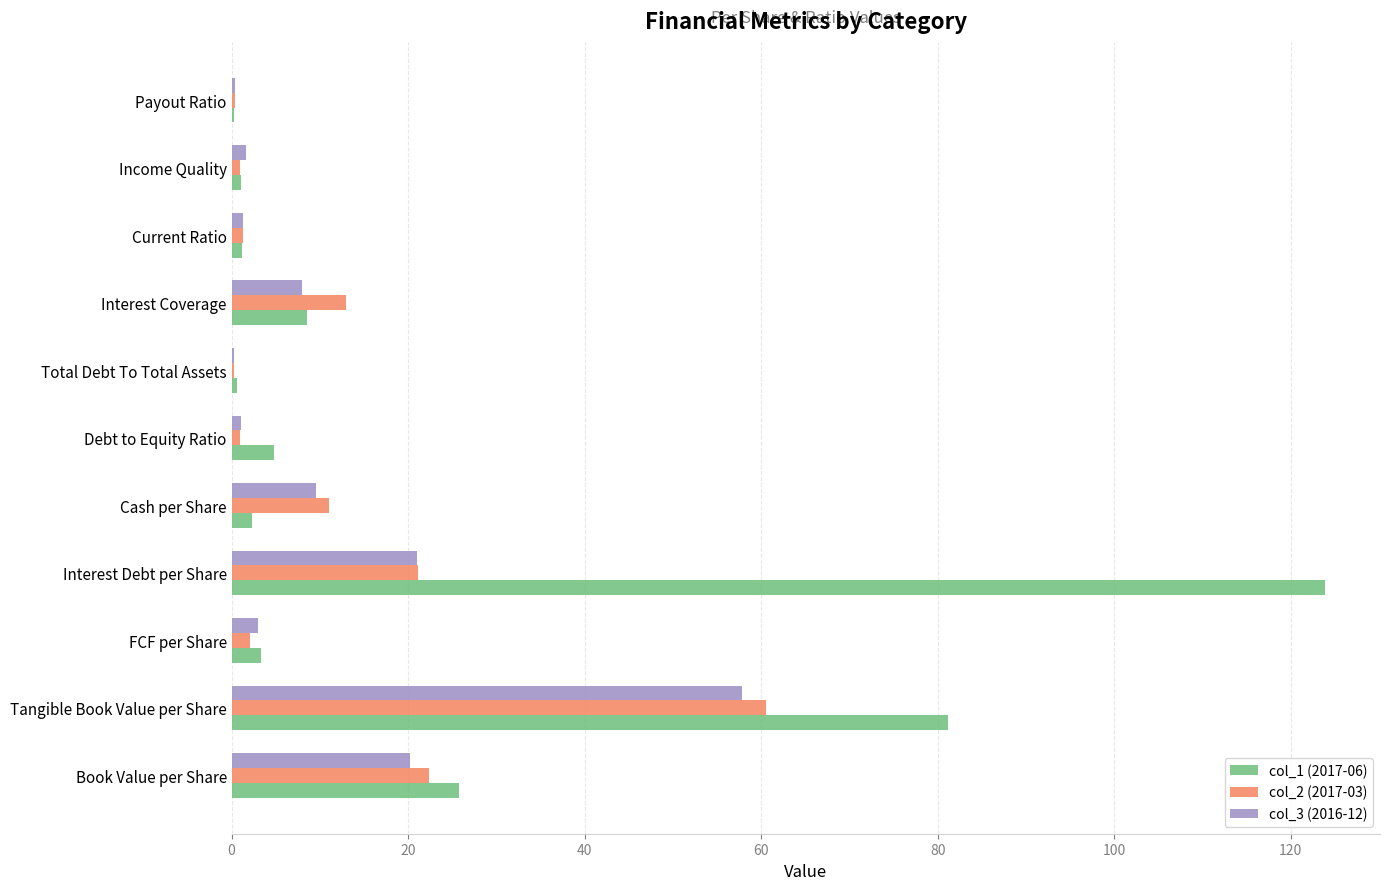

Which series has the largest total across all categories?

col_1 (2017-06)